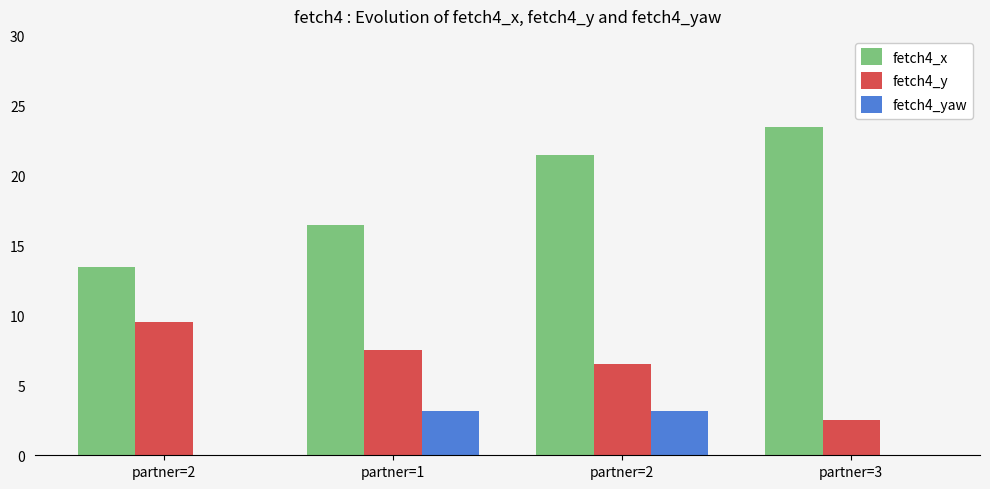

What are all the series names shown in the legend?

fetch4_x, fetch4_y, fetch4_yaw